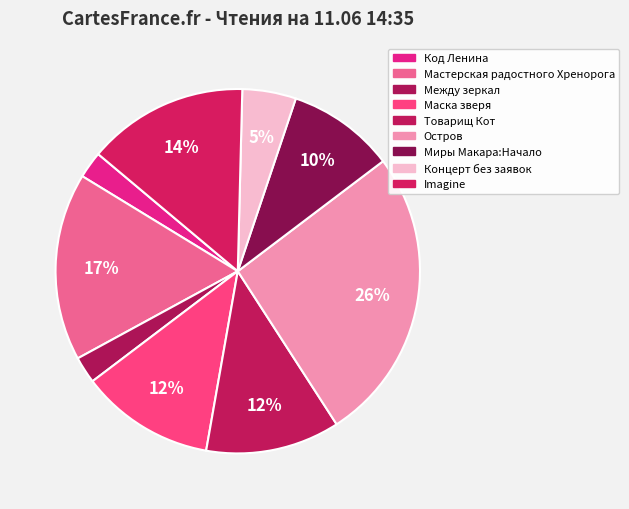

To the nearest percent, what is the difference between the Мастерская радостного Хренорога and Между зеркал slice percentages?

14%